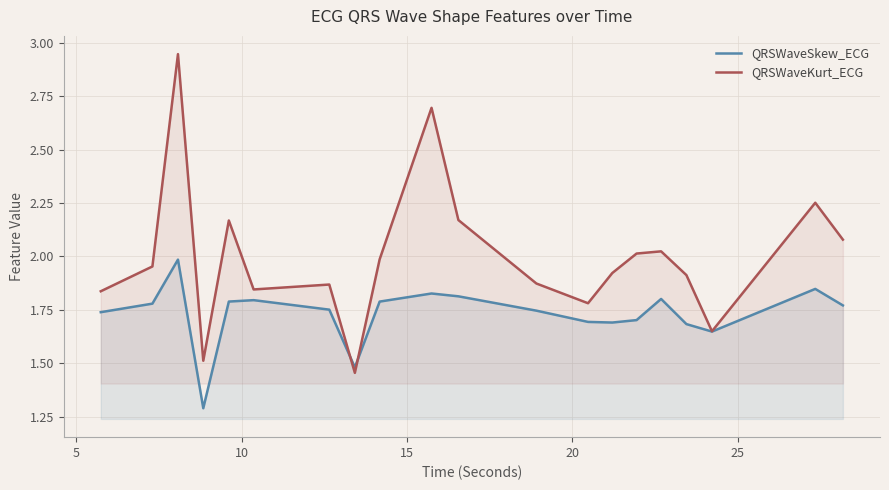

How many lines are shown in the chart?

2